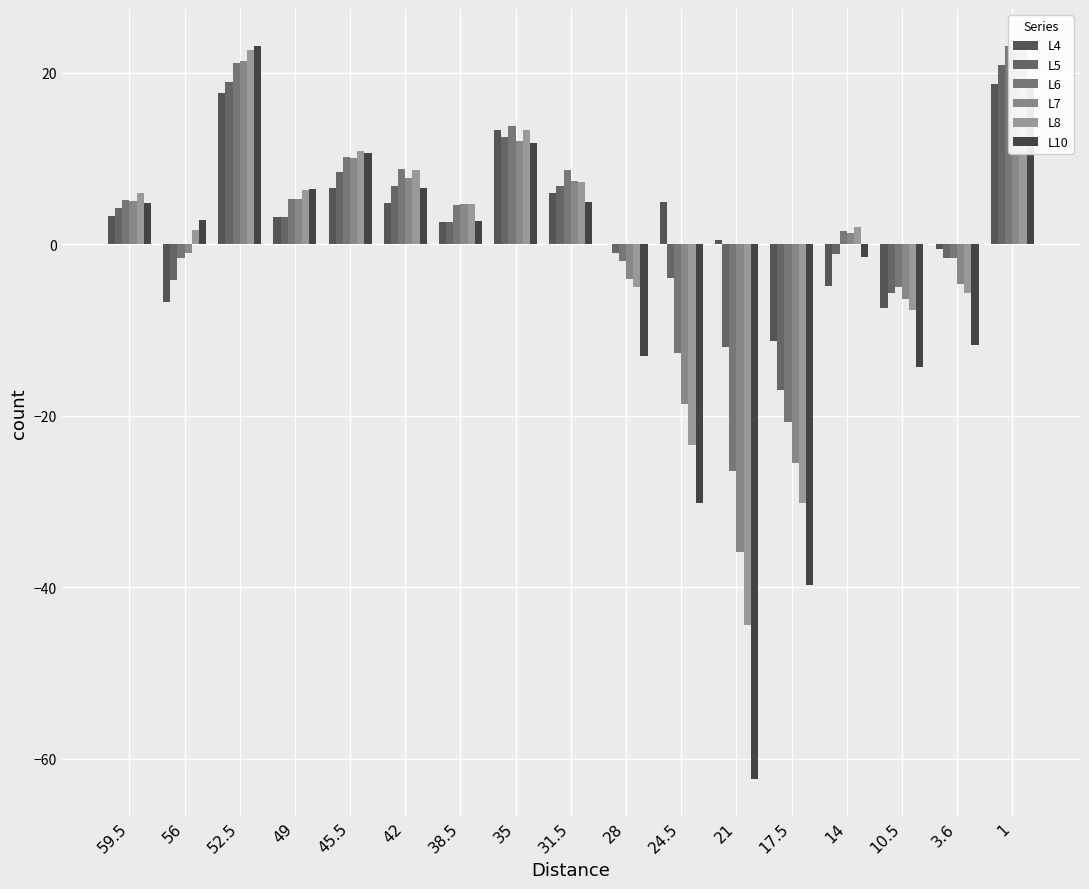

What is the difference between the highest and lowest values at 59.5?

2.7